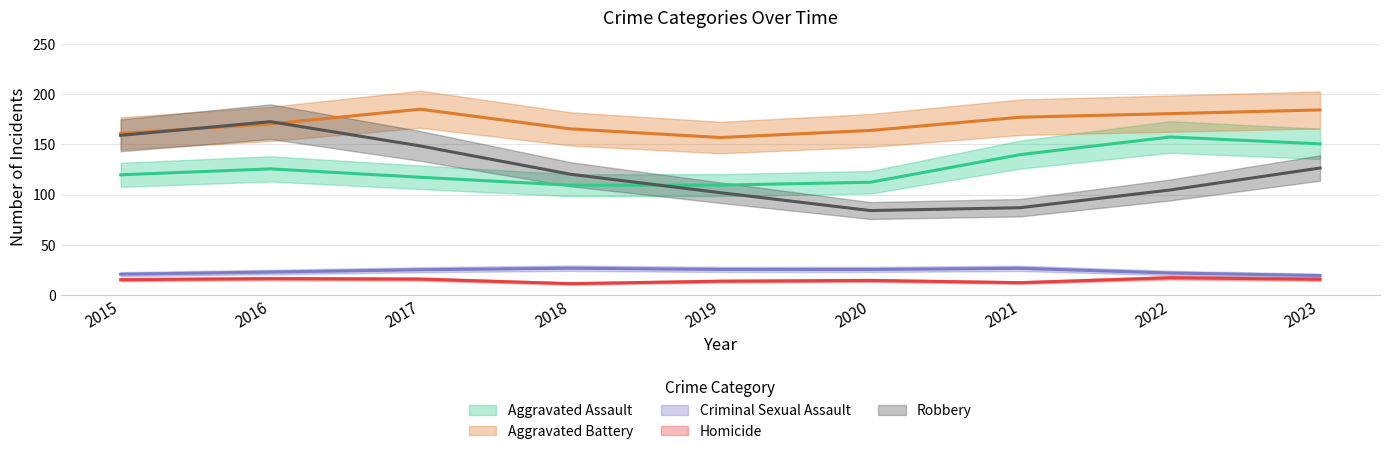

What value does the Criminal Sexual Assault series have at 2016, to the nearest 5?

25